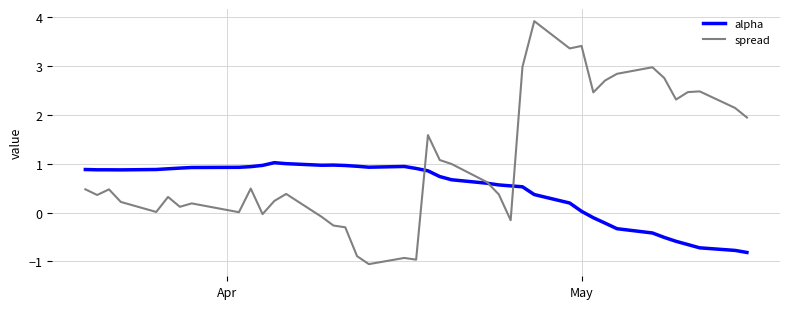

After their last crossing, which series has the higher values: alpha or spread?

spread